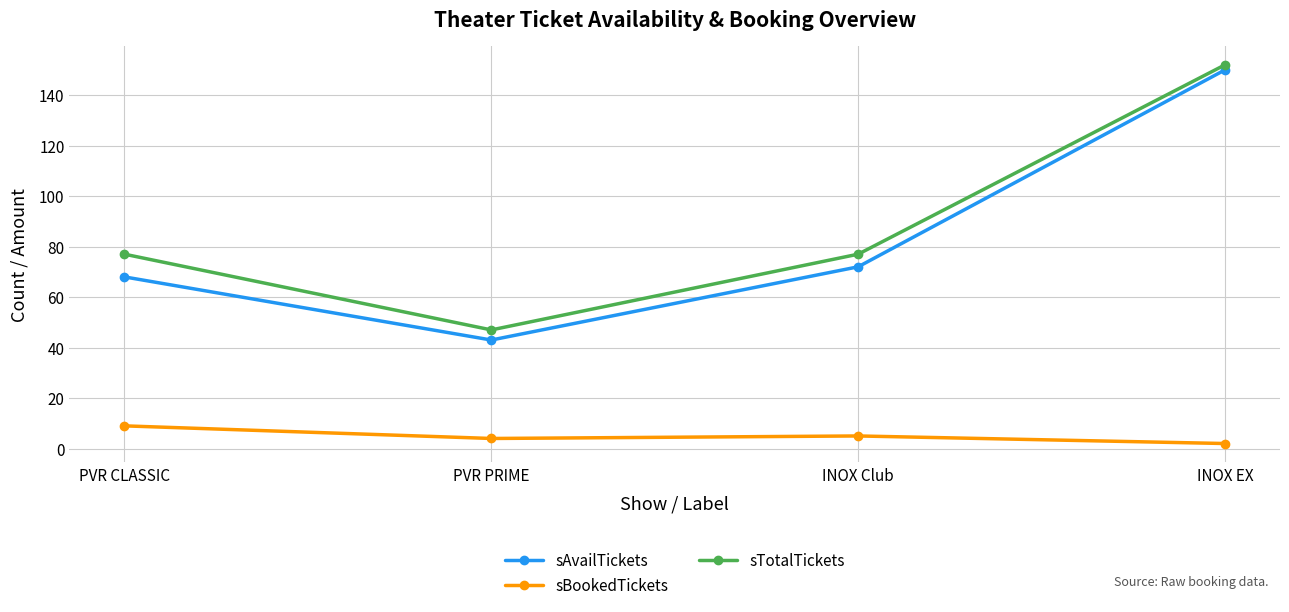

Where is the first local minimum for sAvailTickets?

PVR PRIME